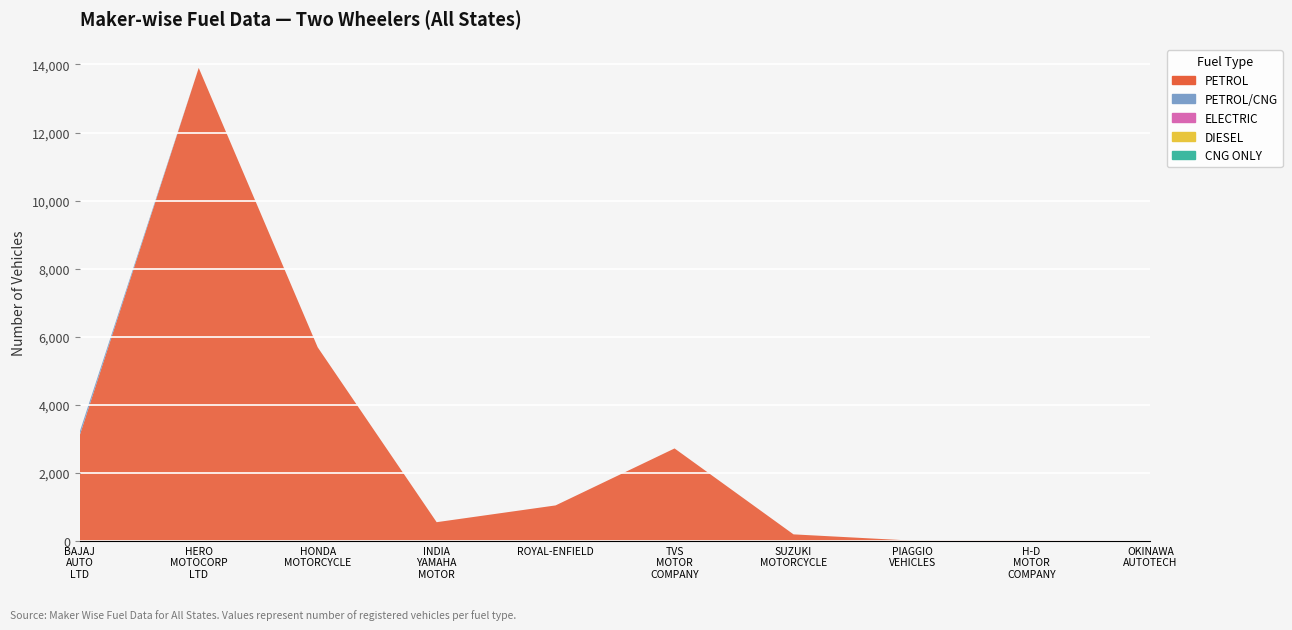

Reading left to right, transcribe all the data shown in this chart.

PETROL: 3107	13899	5690	551	1044	2718	193	9	10	0
PETROL/CNG: 107	0	0	0	0	0	0	0	0	0
ELECTRIC: 0	0	0	0	0	0	0	0	0	3
DIESEL: 0	0	0	0	0	0	0	0	0	0
CNG ONLY: 0	0	0	0	0	0	0	0	0	0